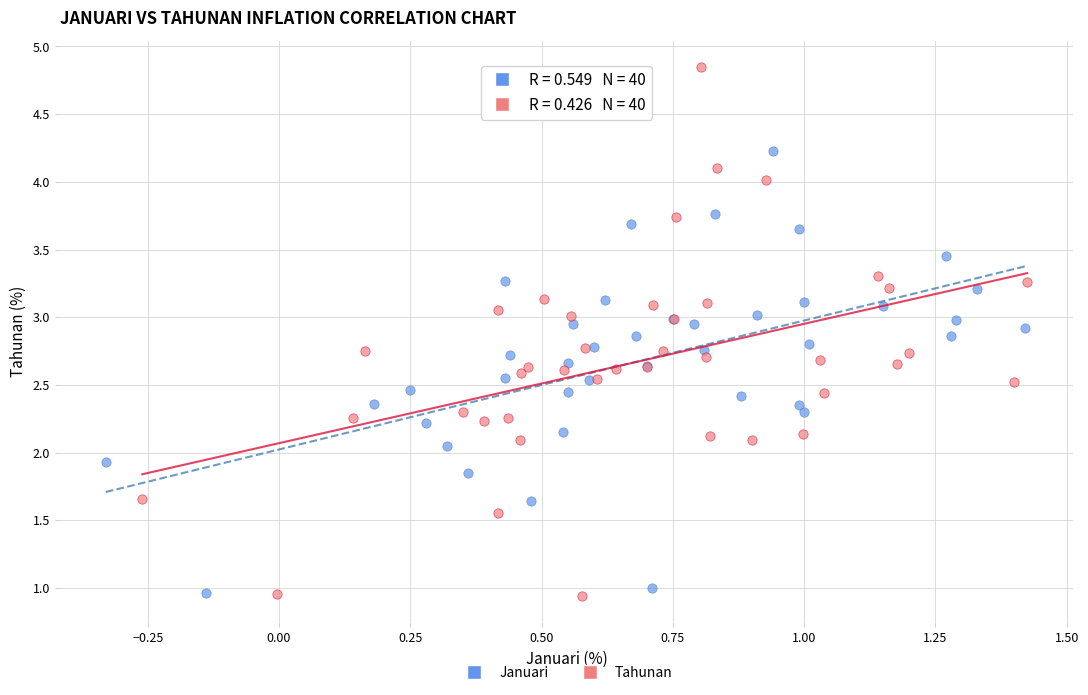

What are all the series names shown in the legend?

Januari, Tahunan